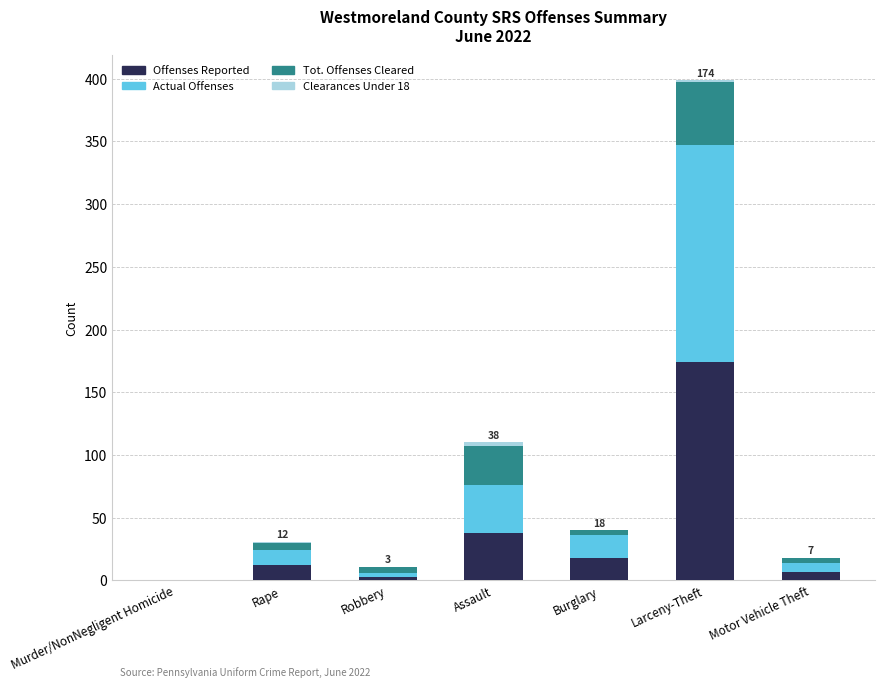

At which label does Offenses Reported reach its peak?

Larceny-Theft